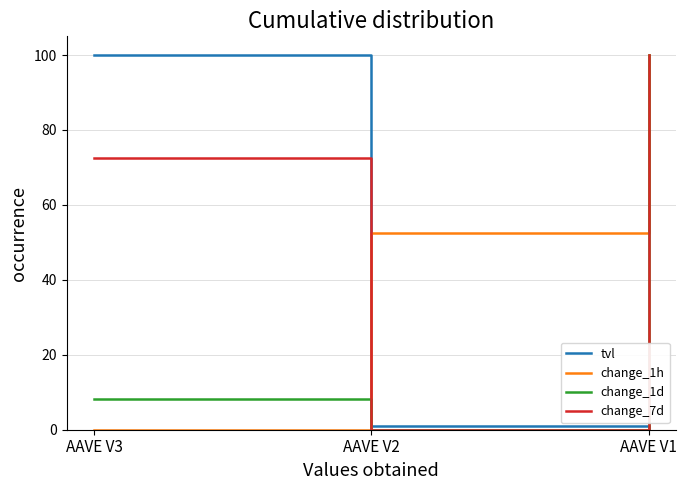

What are all the series names shown in the legend?

tvl, change_1h, change_1d, change_7d